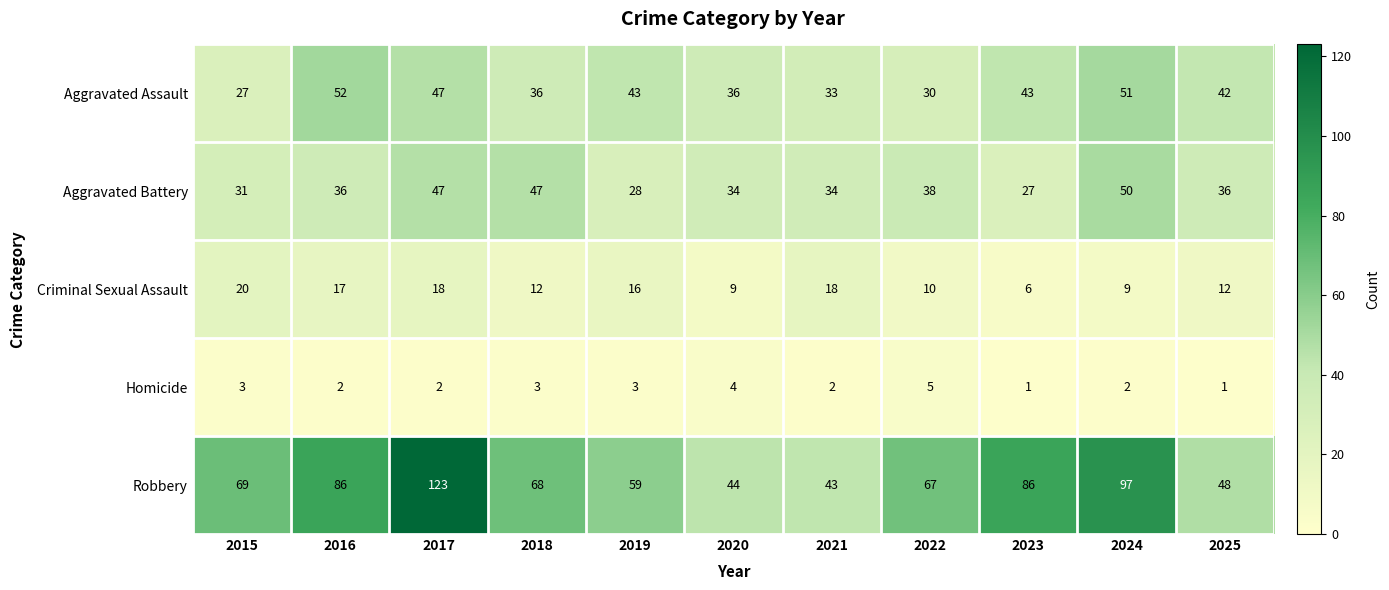

At which category does the chart reach its peak across all series?

2017